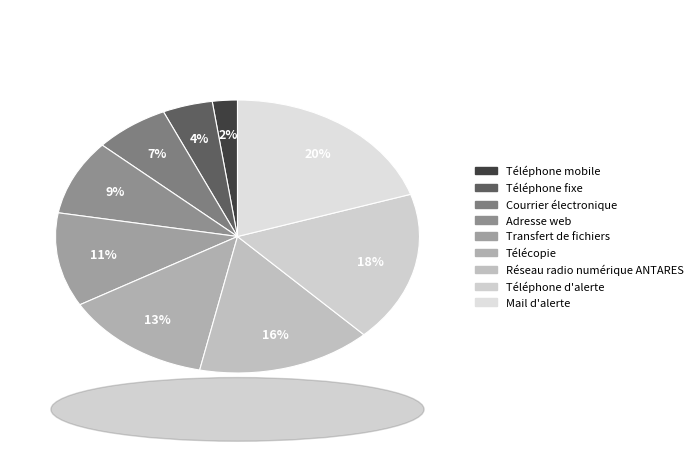

How many segments does this pie chart have?

9